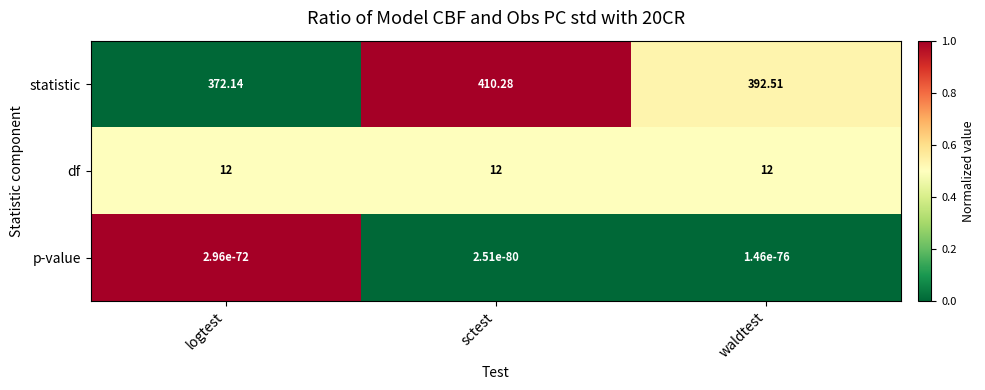

Where does the statistic series first go above 392?

sctest